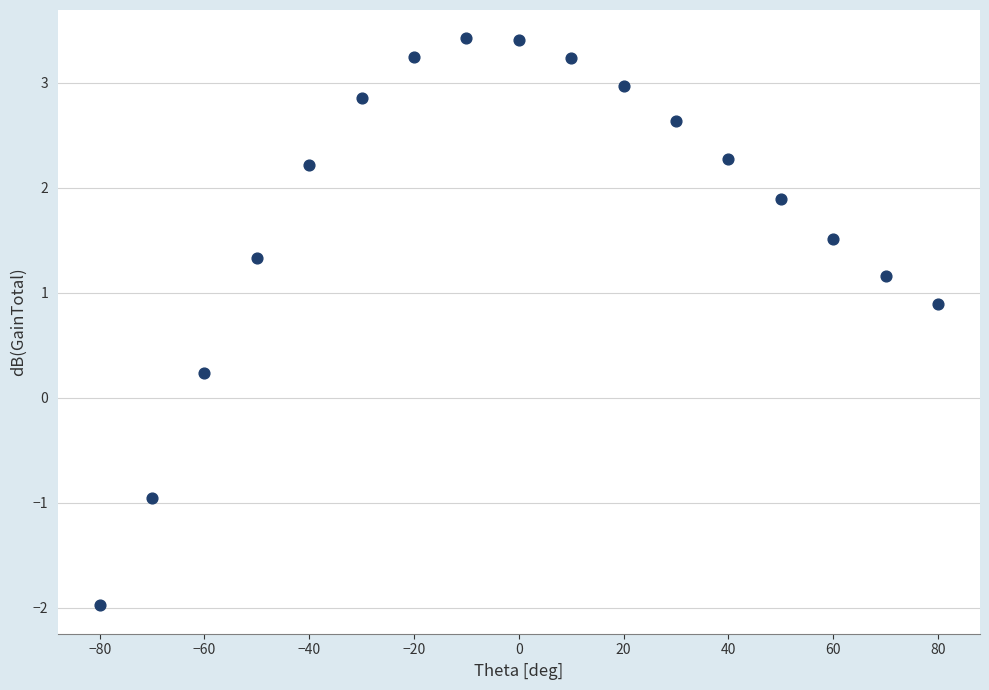

What is the range of Y values (max minus min)?

5.4